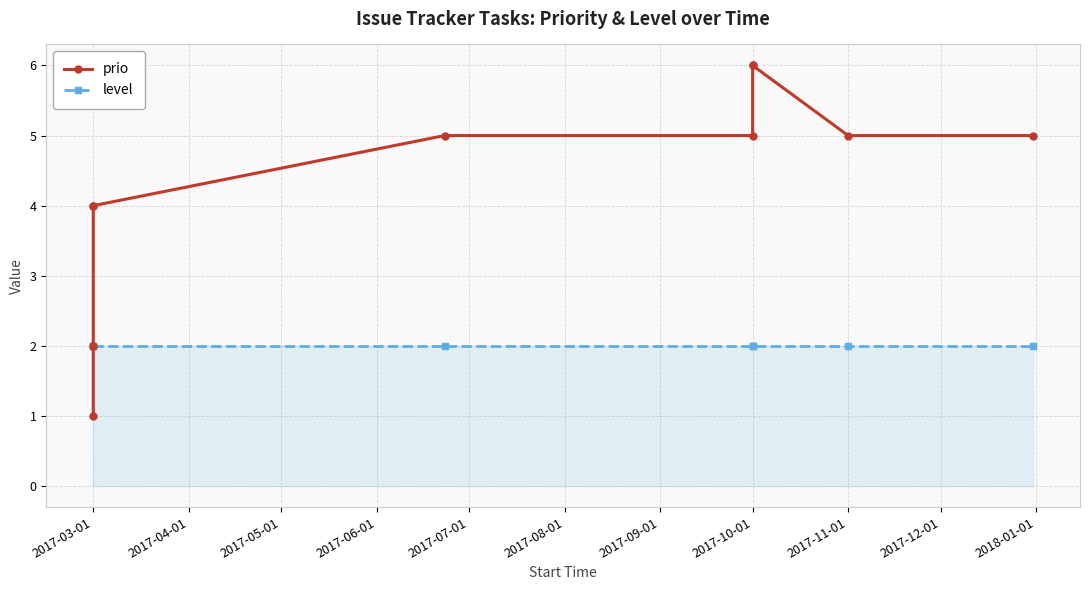

How many lines are shown in the chart?

2